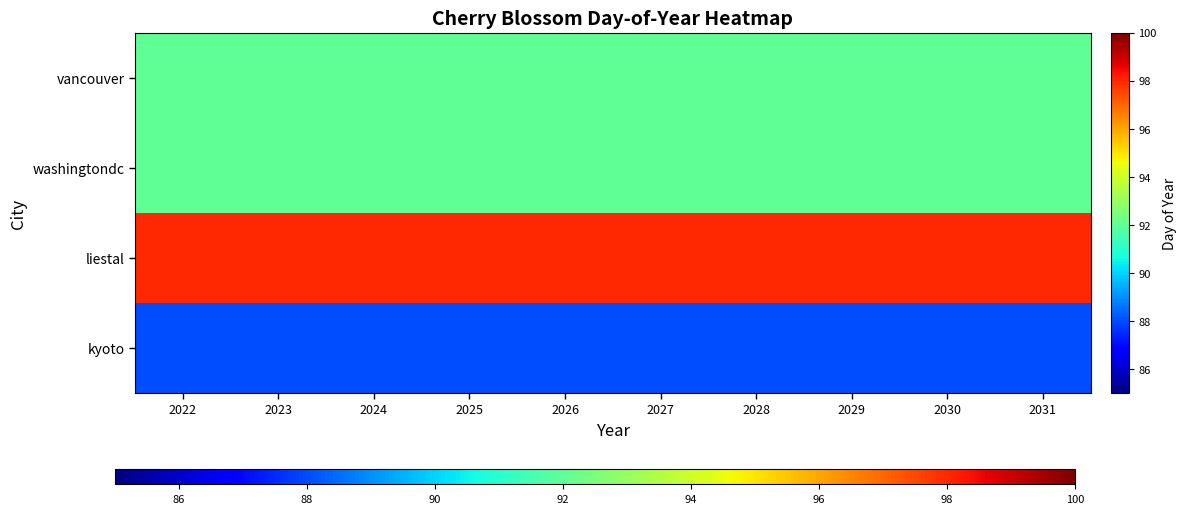

What is the smallest value displayed?

88